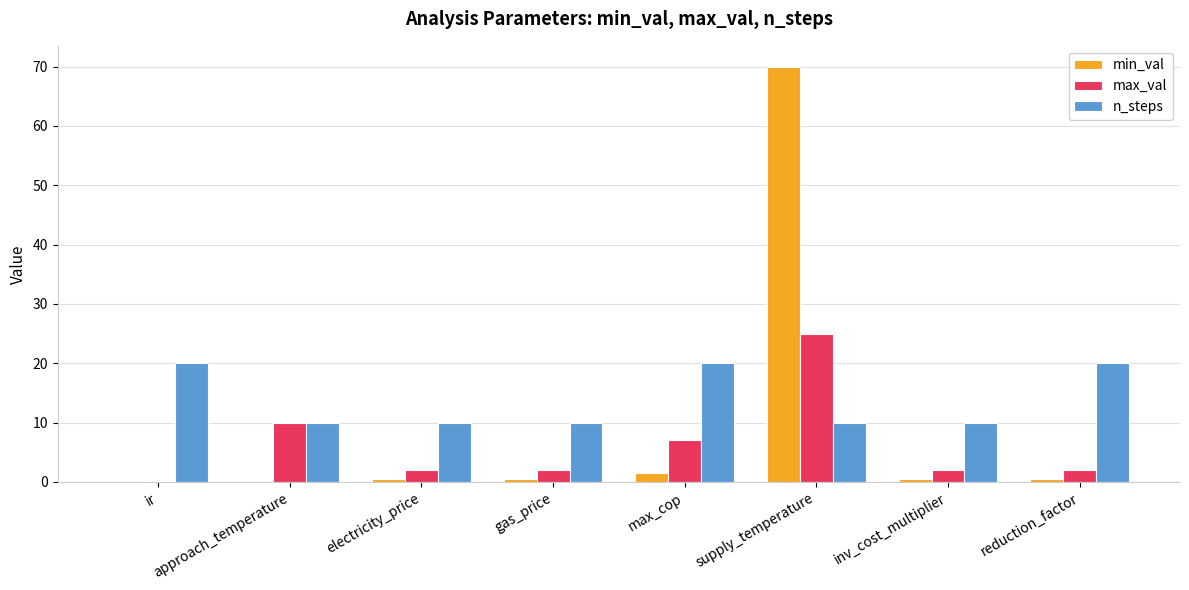

Which series has the largest total across all categories?

n_steps